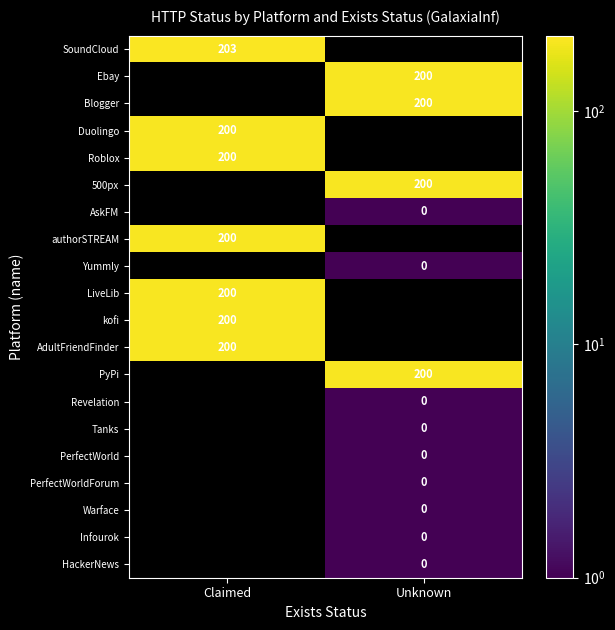

How many categories are shown in the chart?

2